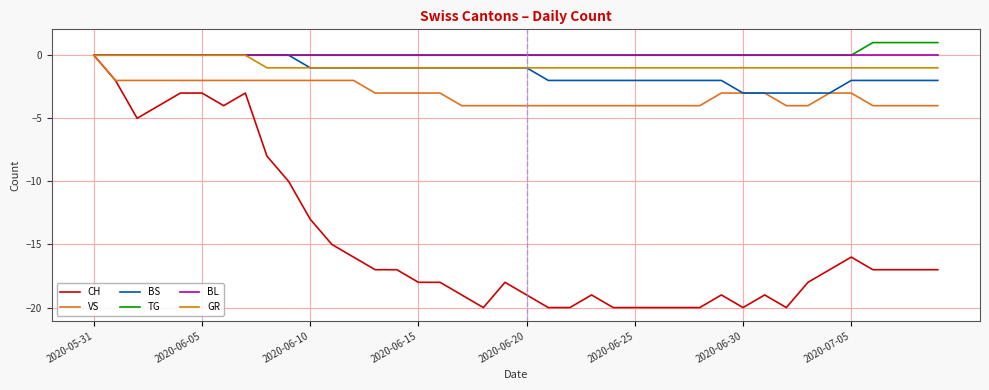

Which series has the widest spread of values?

CH